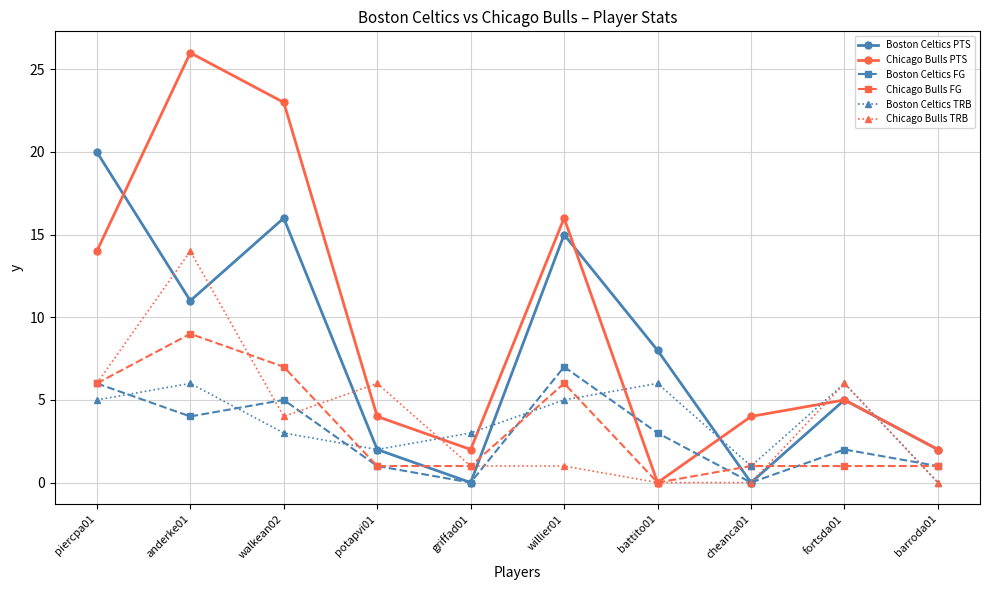

Which series ends up on top after the final intersection of Boston Celtics FG and Boston Celtics TRB?

Boston Celtics FG